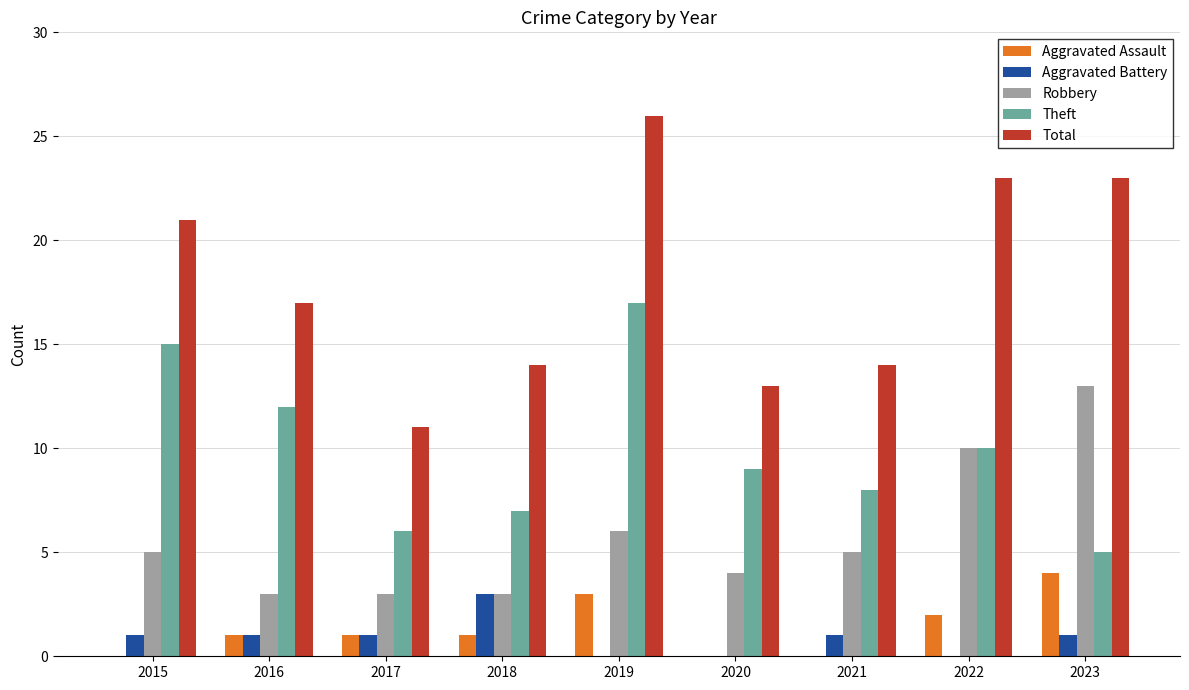

What is the sum of all Total values?

162